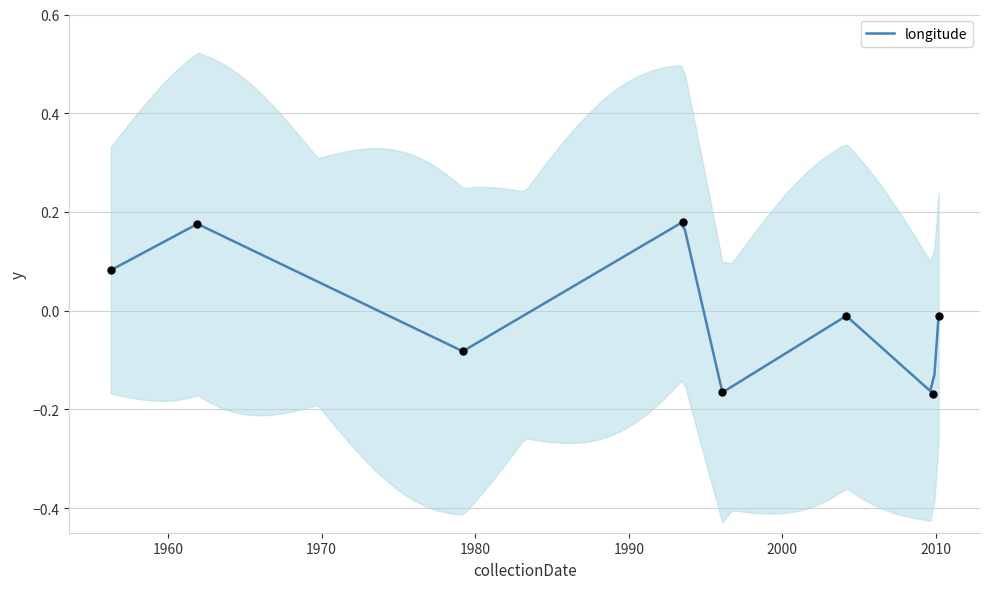

Between 2004-02-29 and 2010-03-06, which is larger?

2004-02-29